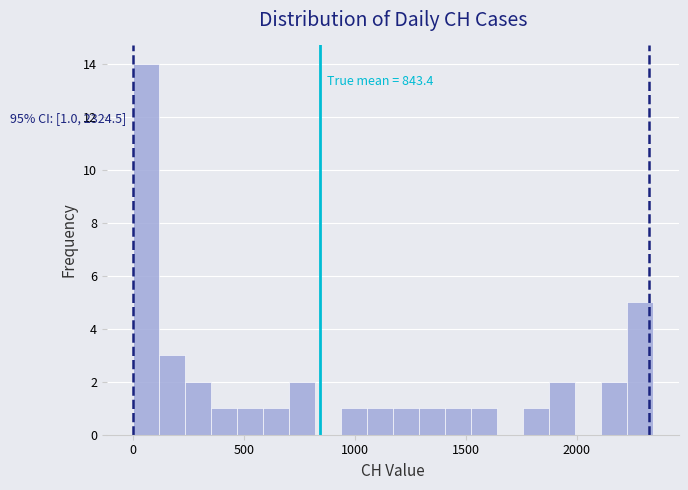

Read against the x-axis, roughly where is the centre of the tallest bar?

50